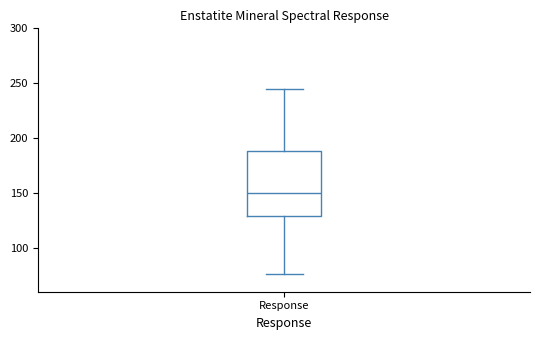

Read this box plot against the y-axis: the position of the median line, the range covered by the box, and the ends of both whiskers. The values are not printed on the chart, so give them approximately, as read against the axis.

median 150, box 130 to 190, whiskers 75 to 245